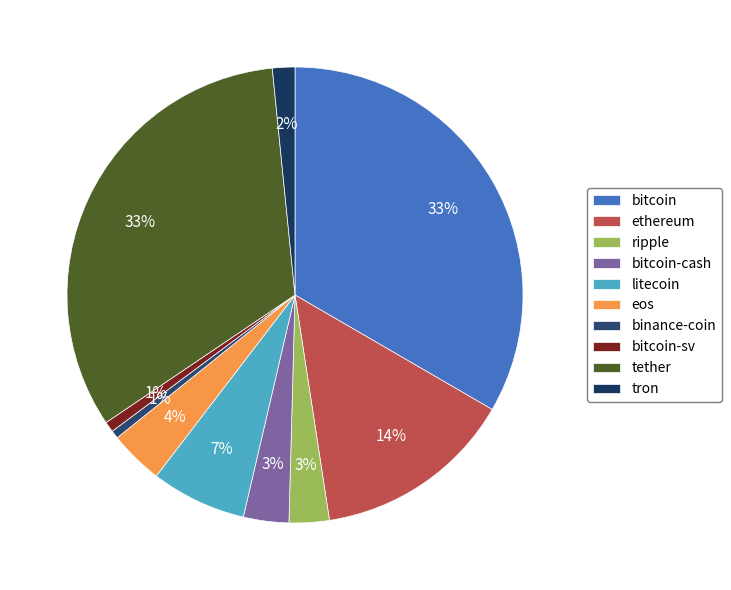

Approximately how many times larger is the value at ripple compared to bitcoin-sv?

3.8